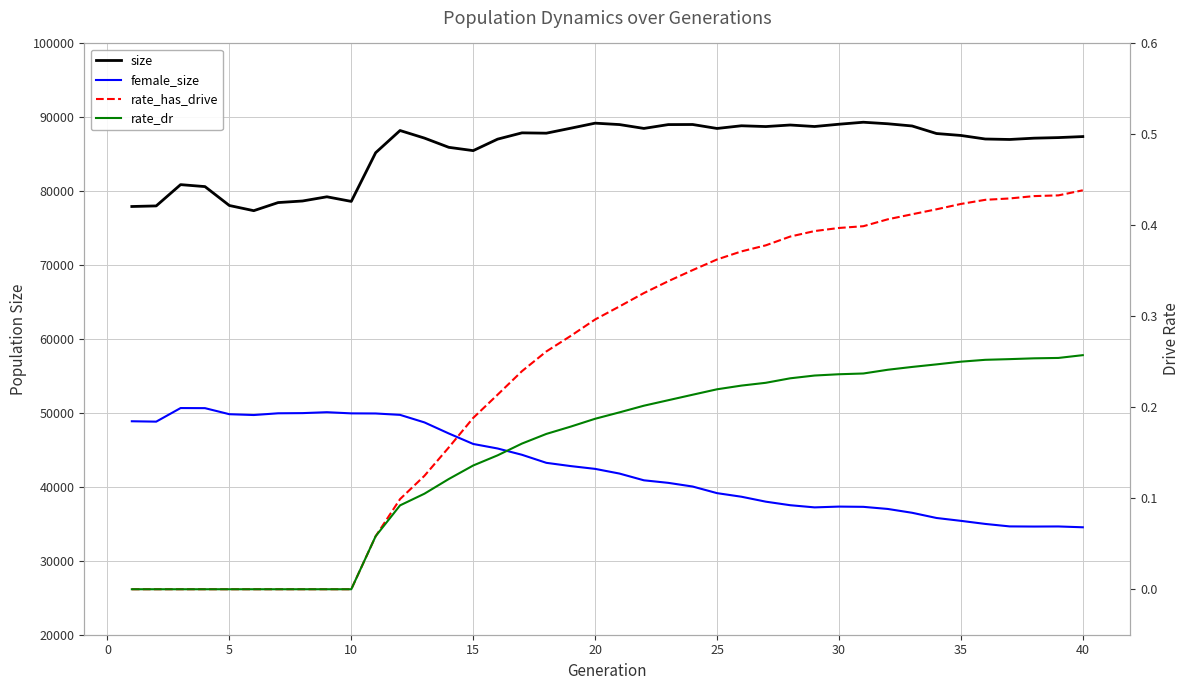

The value of rate_has_drive at 10 is 0.2. True or false?

False